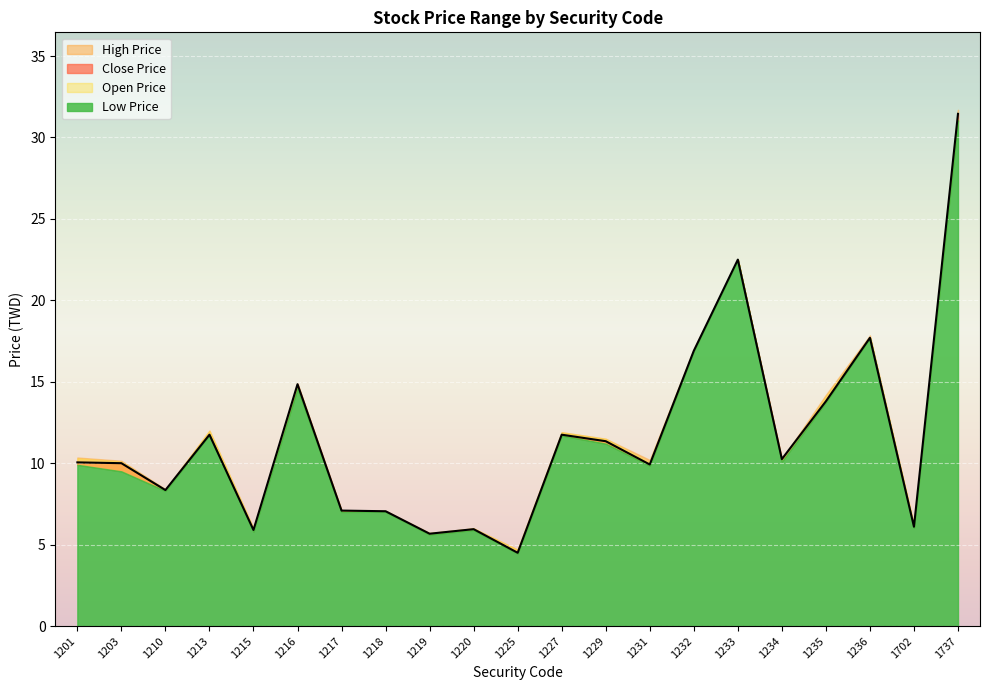

What are all the series names shown in the legend?

Close Price, High Price, Low Price, Open Price